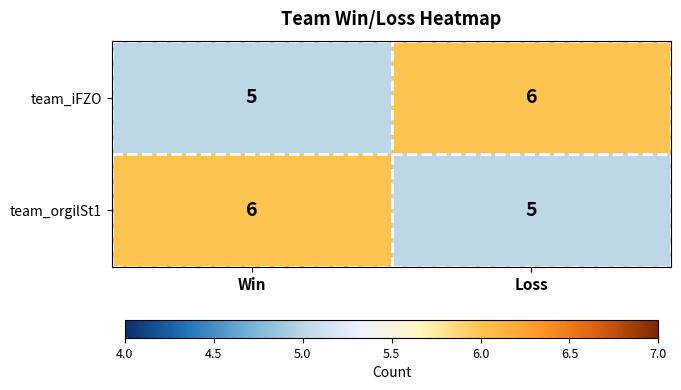

How many series are shown in this chart?

2